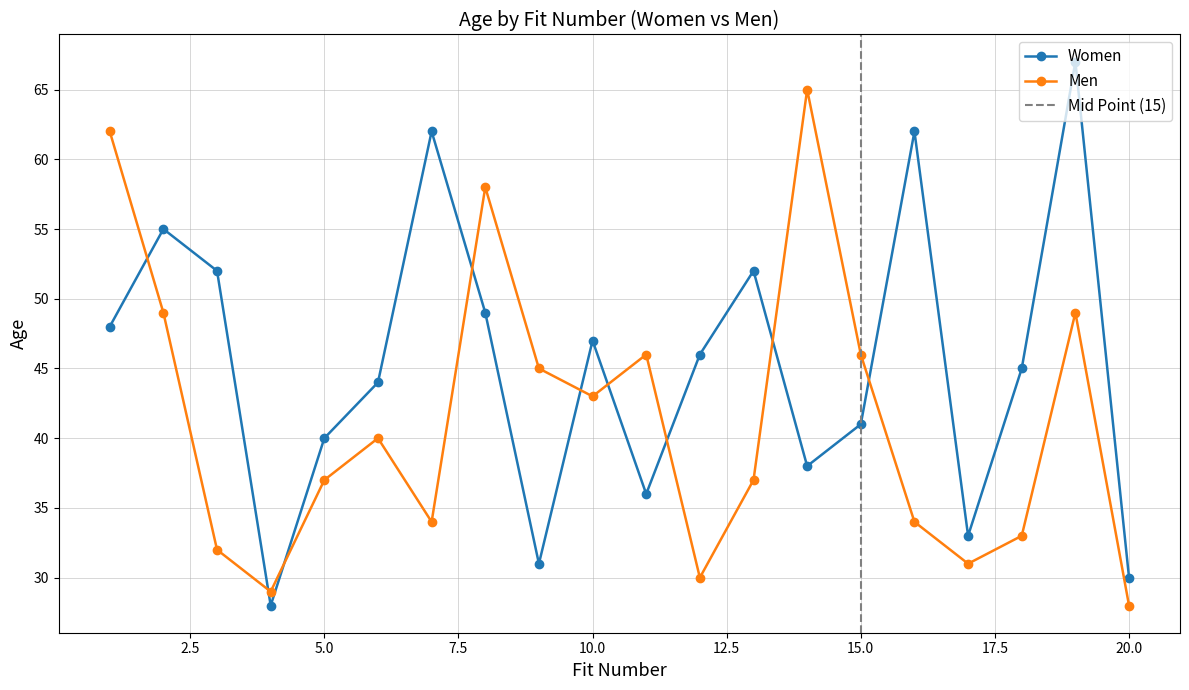

In Men, how many points are lower than both neighbors (excluding endpoints)?

5